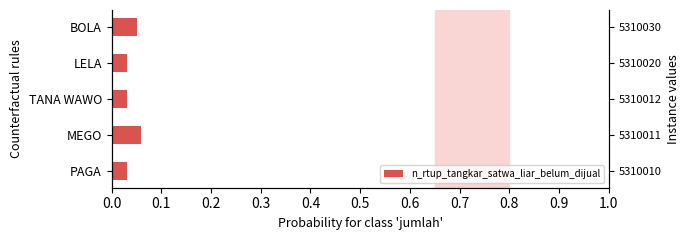

Between LELA and PAGA, which is larger?

LELA